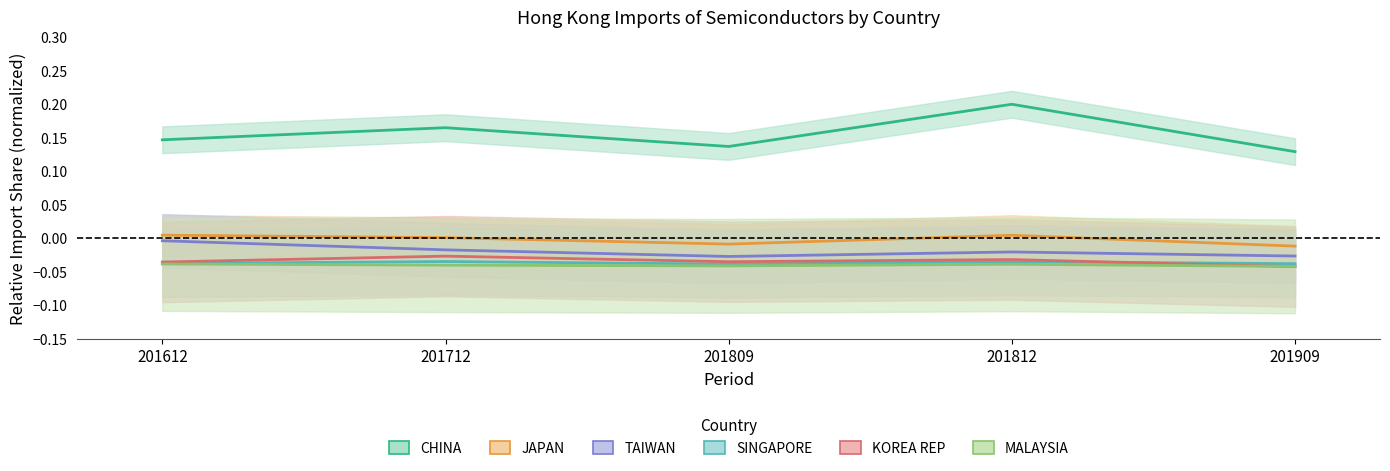

In MALAYSIA, how many points are lower than both neighbors (excluding endpoints)?

1